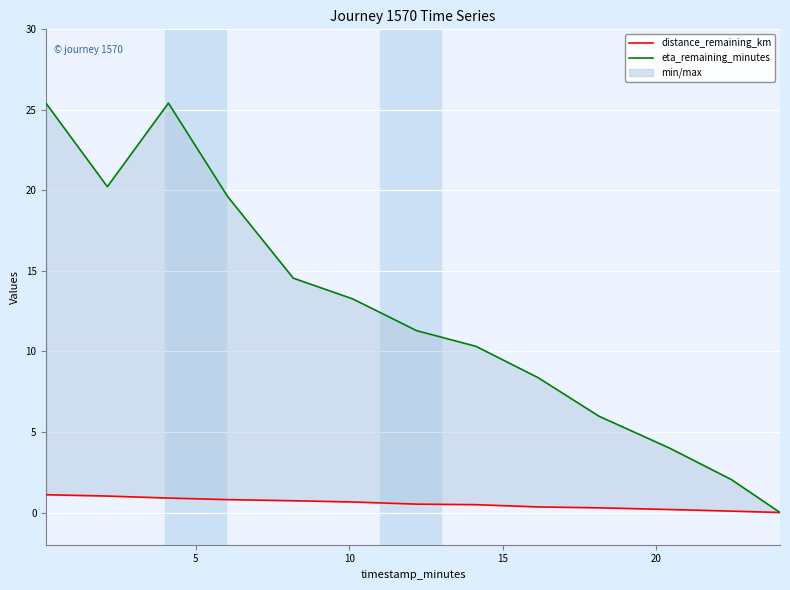

How many lines are shown in the chart?

2